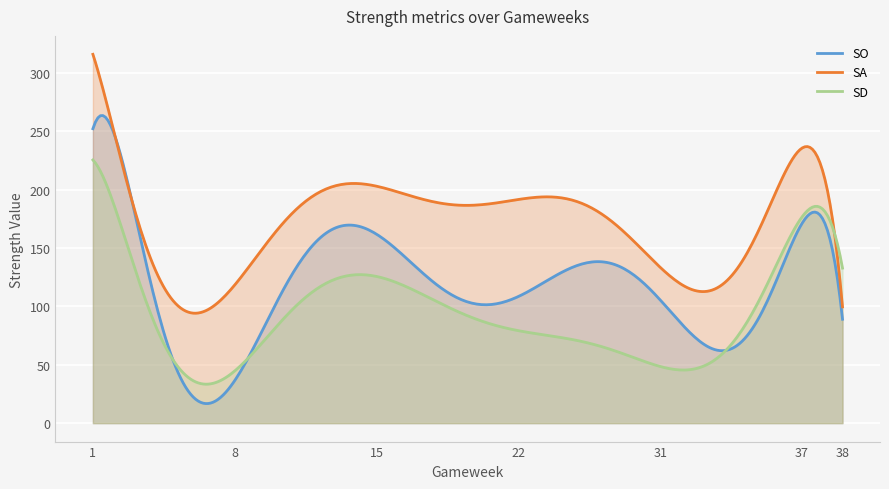

At 21, list the series in order from smallest to largest.

SD, SO, SA